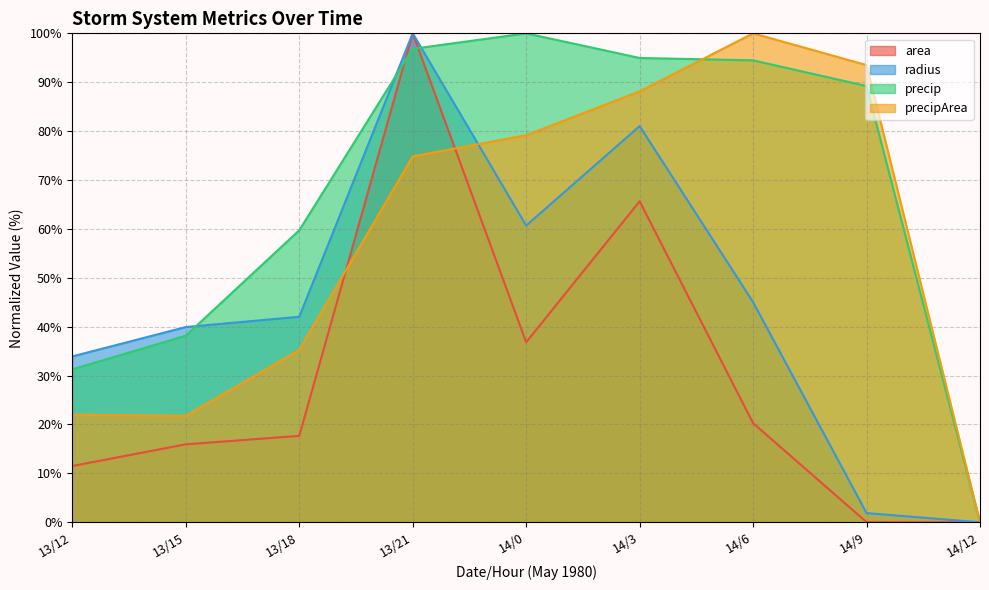

Reading right to left, what are all the values shown in this chart?

area: 14/12=0.0	14/9=0.0	14/6=20.3	14/3=65.6	14/0=36.8	13/21=100.0	13/18=17.7	13/15=15.9	13/12=11.5
radius: 14/12=0.0	14/9=1.9	14/6=45.0	14/3=81.0	14/0=60.7	13/21=100.0	13/18=42.0	13/15=39.9	13/12=33.9
precip: 14/12=0.0	14/9=89.2	14/6=94.5	14/3=95.0	14/0=100.0	13/21=96.8	13/18=59.7	13/15=38.2	13/12=31.3
precipArea: 14/12=0.0	14/9=93.5	14/6=100.0	14/3=88.1	14/0=79.2	13/21=74.8	13/18=35.3	13/15=21.8	13/12=22.0